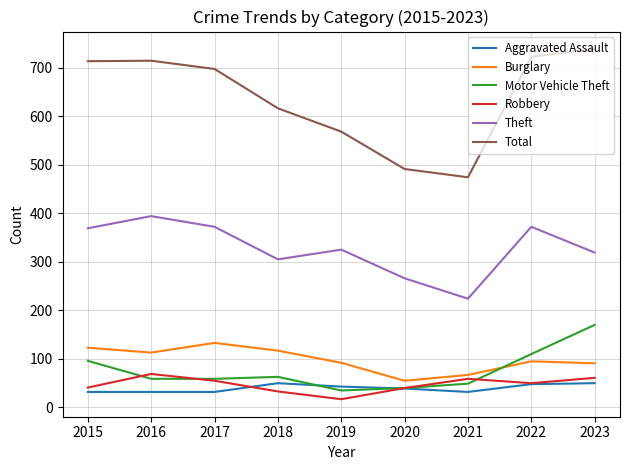

What is the difference between the maximum and minimum values in the Theft series?

170